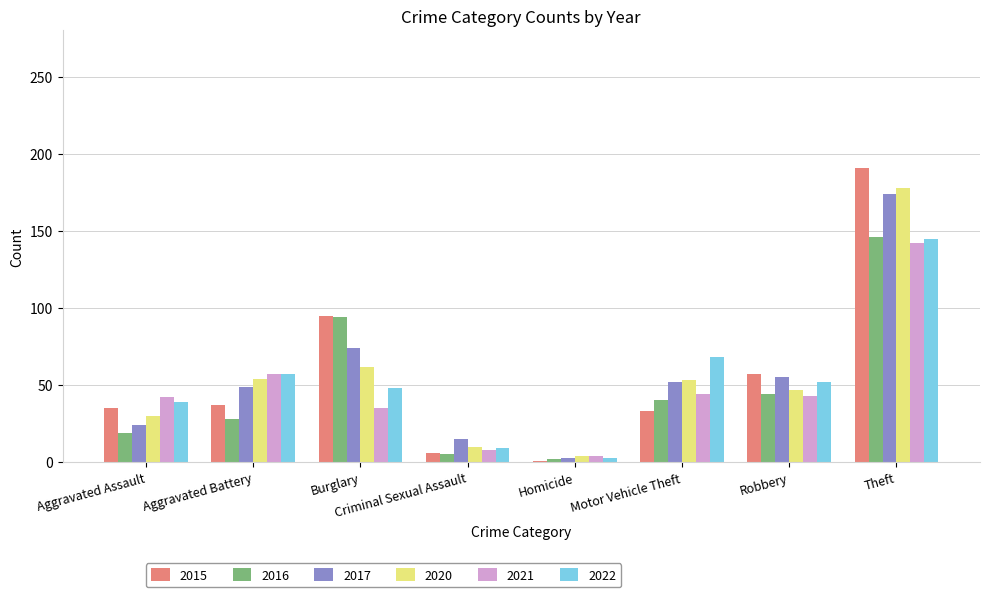

Is it true that 2020 equals 62 at Burglary?

True